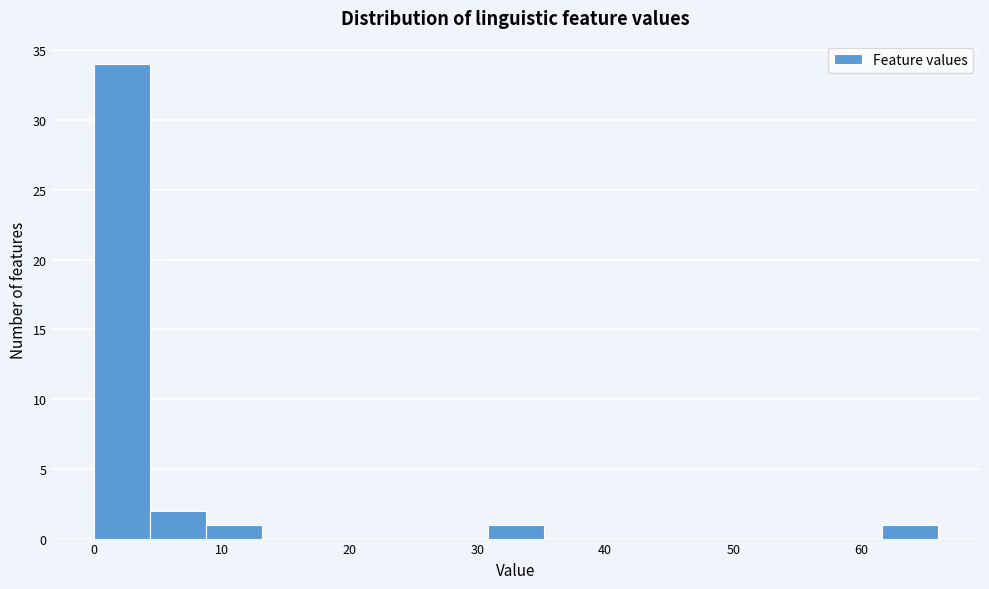

Reading left to right, transcribe this chart: for each bar, give the range it covers on the x-axis and its height. Neither the bar edges nor the heights are printed on the chart, so give them approximately, as read against the axes.

0.0 to 4.4: 34
4.4 to 8.8: 2
8.8 to 13.2: 1
13.2 to 17.6: 0
17.6 to 22.0: 0
22.0 to 26.4: 0
26.4 to 30.8: 0
30.8 to 35.2: 1
35.2 to 39.6: 0
39.6 to 44.0: 0
44.0 to 48.4: 0
48.4 to 52.8: 0
52.8 to 57.2: 0
57.2 to 61.6: 0
61.6 to 66.0: 1